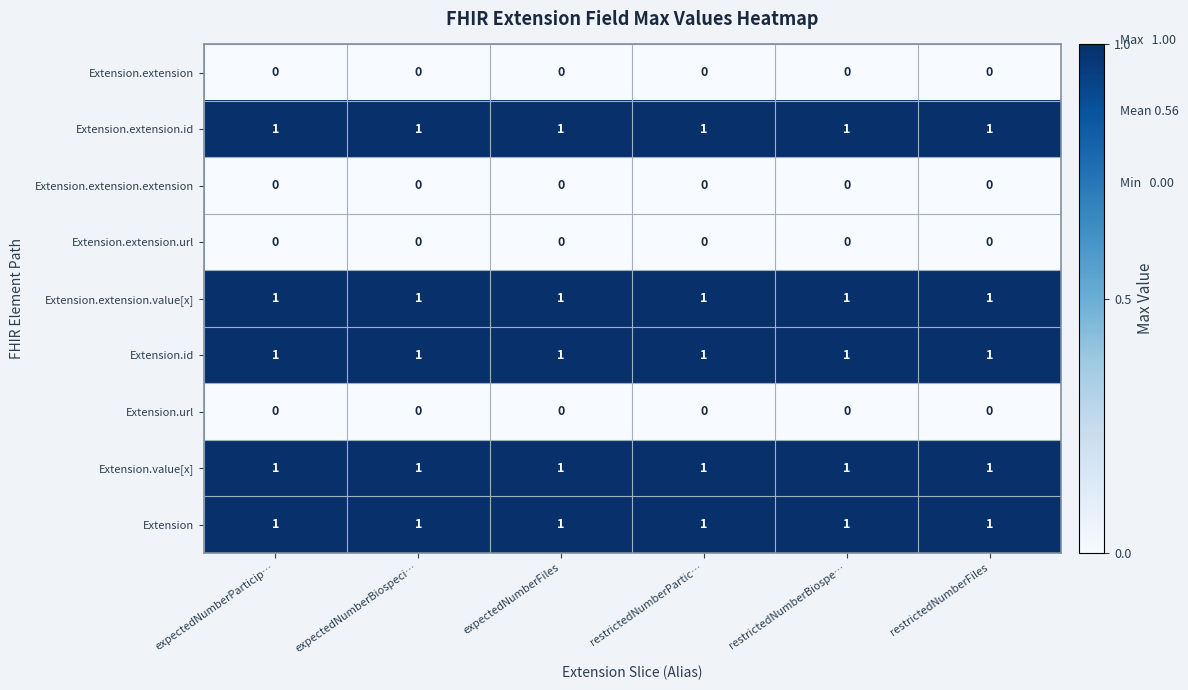

At how many categories does at least one series exceed 0?

6